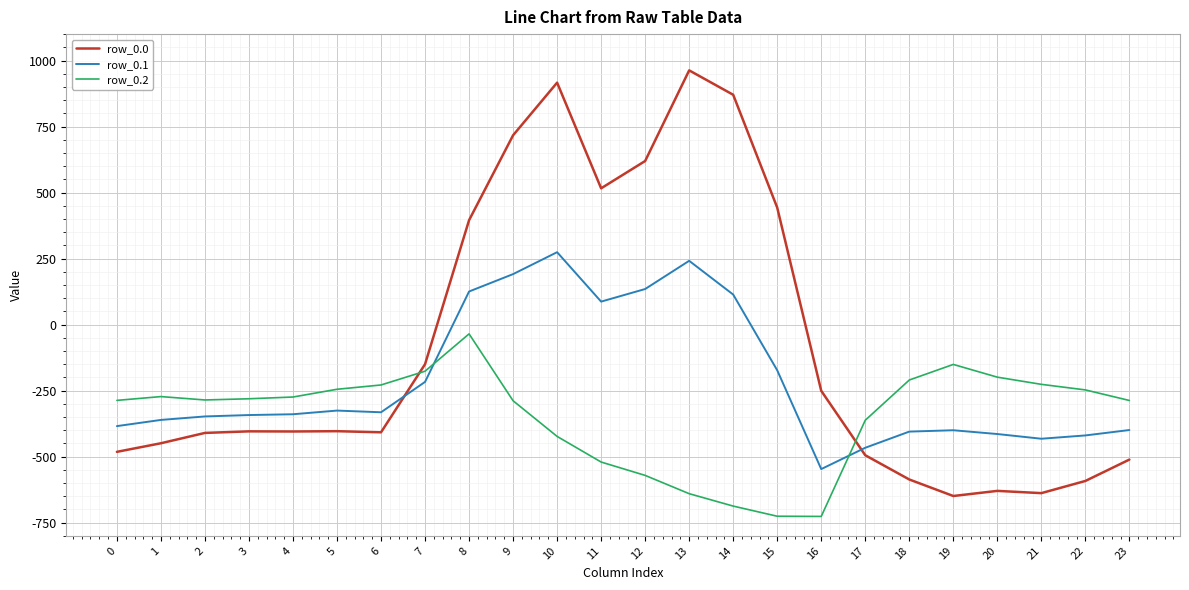

The row_0.2 series shows -52.1 at 19. True or false?

False